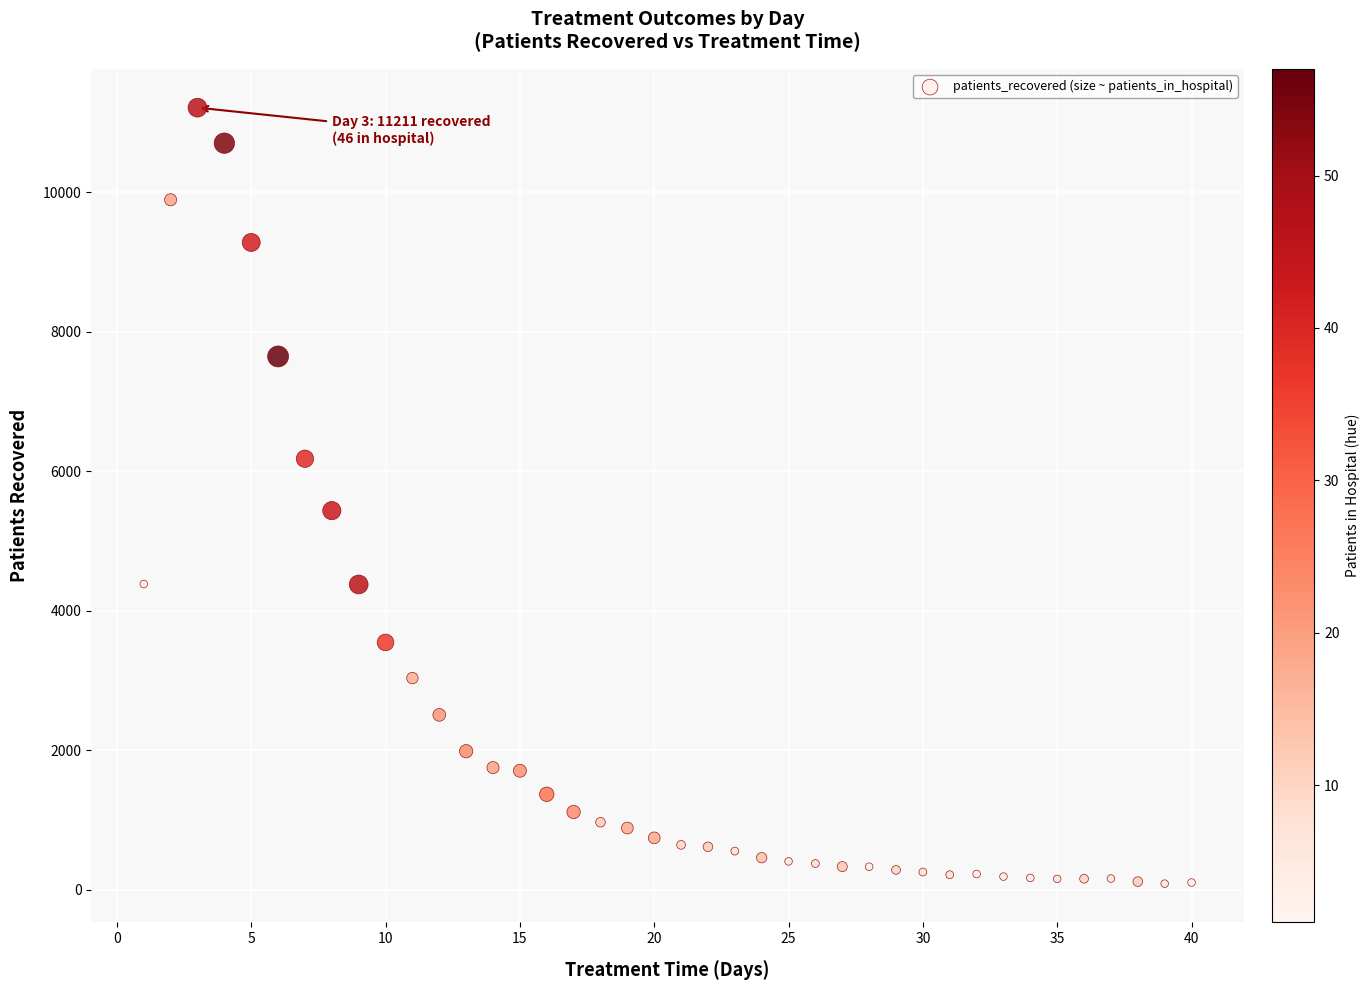

What Y value in the scatter plot is closest to 5650?

5435